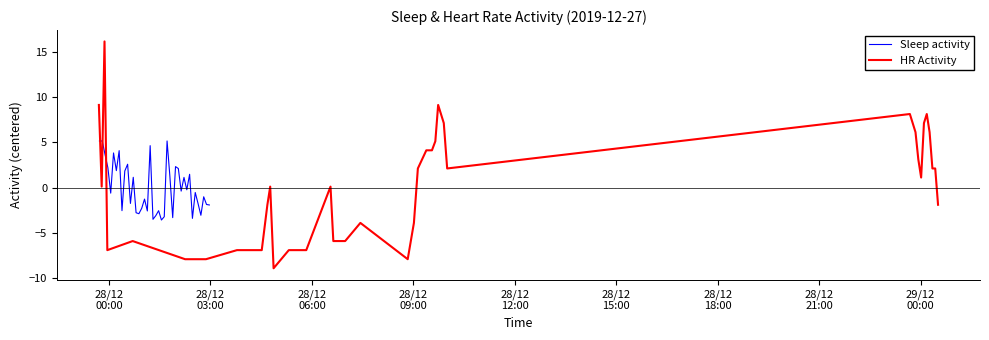

What is the highest value of the Sleep activity series?

5.2